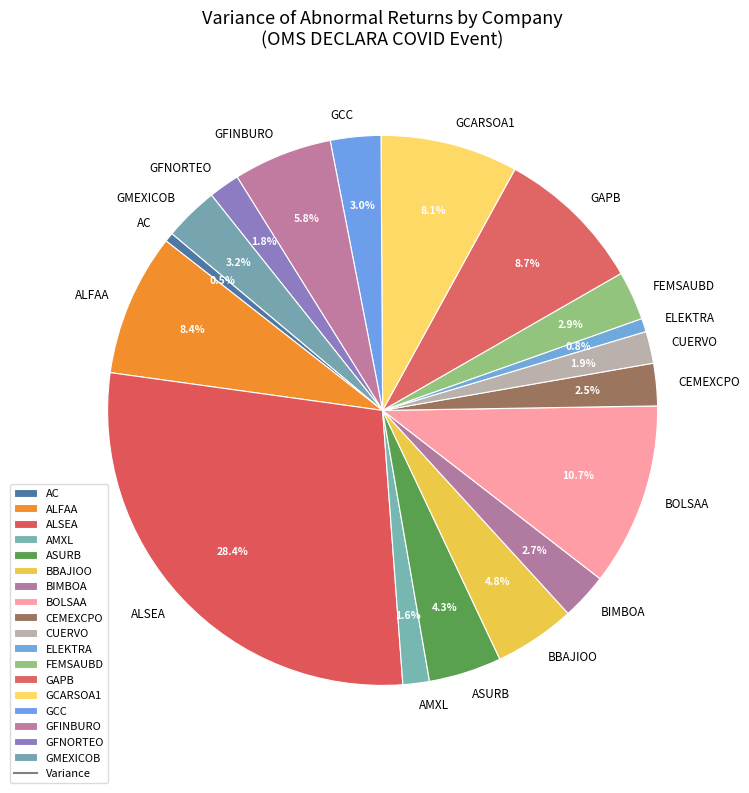

Does GFNORTEO account for over 50% of the chart?

No